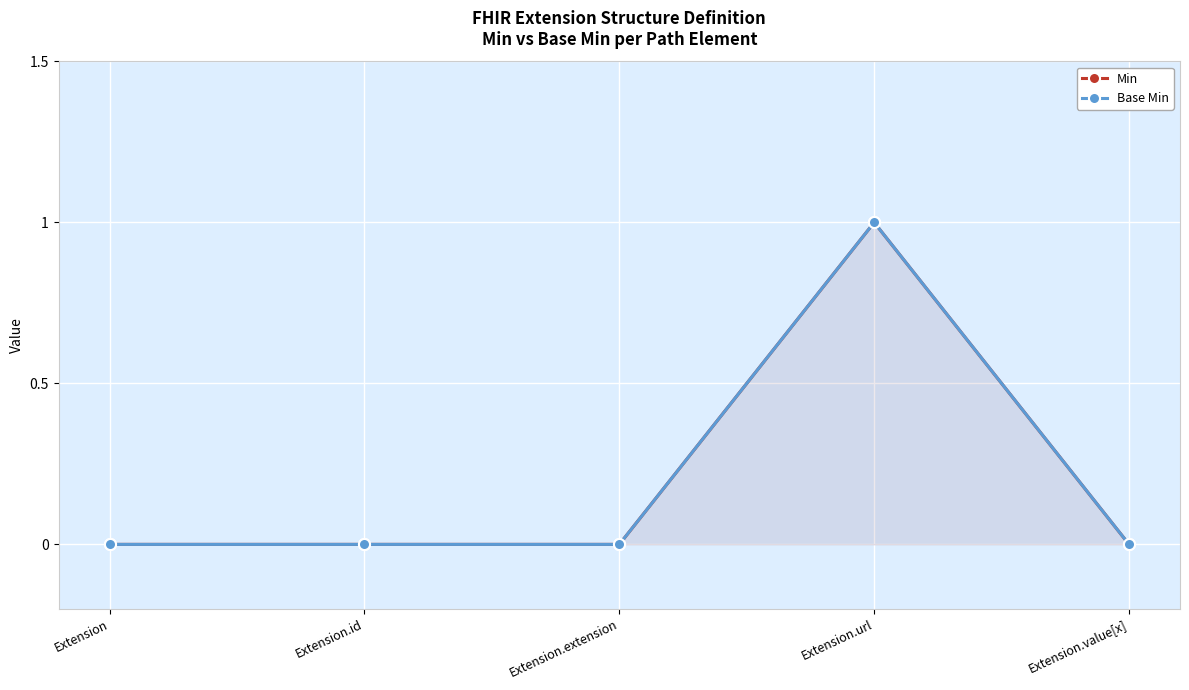

How many series are shown in this chart?

2